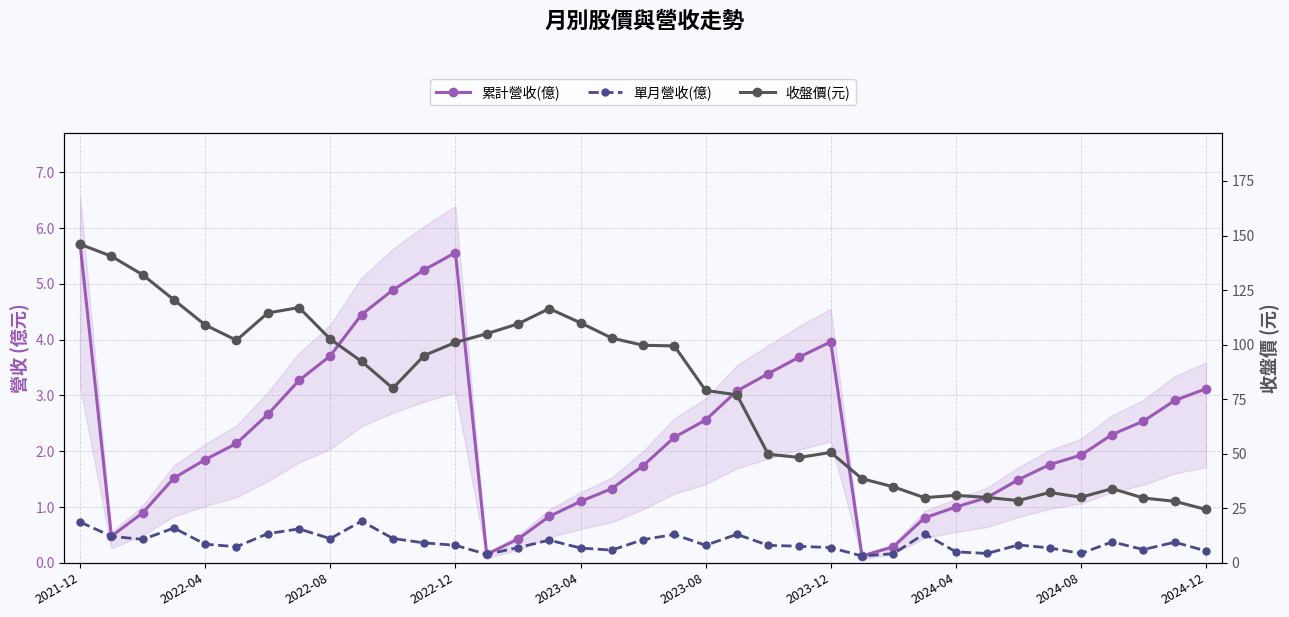

How many 單月營收(億) values are between 0 and 1?

37